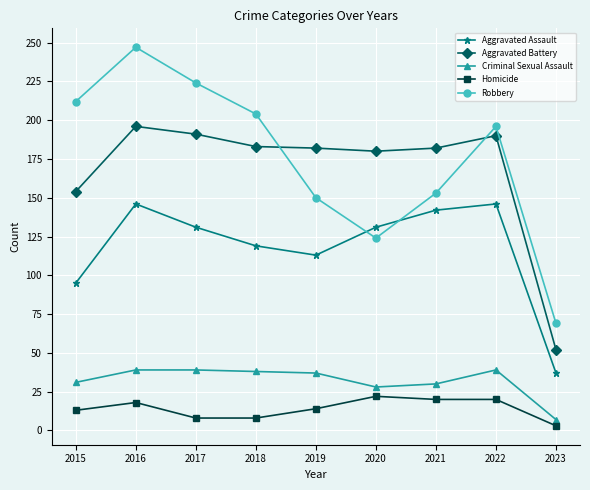

What is the average value of the Criminal Sexual Assault series?

32